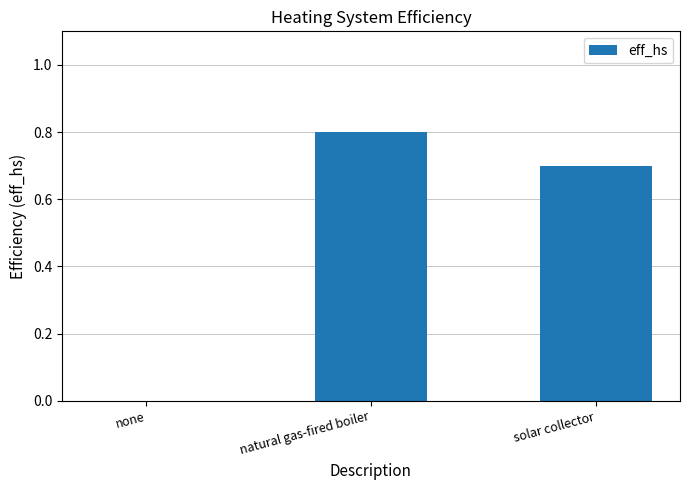

The chart shows a value of 0.3 at natural gas-fired boiler. True or false?

False